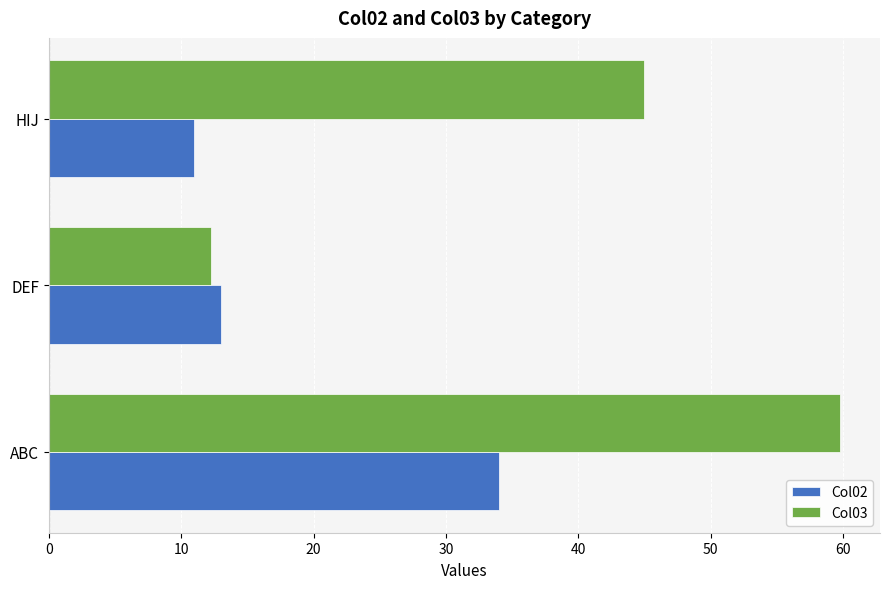

What is the maximum value shown in the chart?

59.8